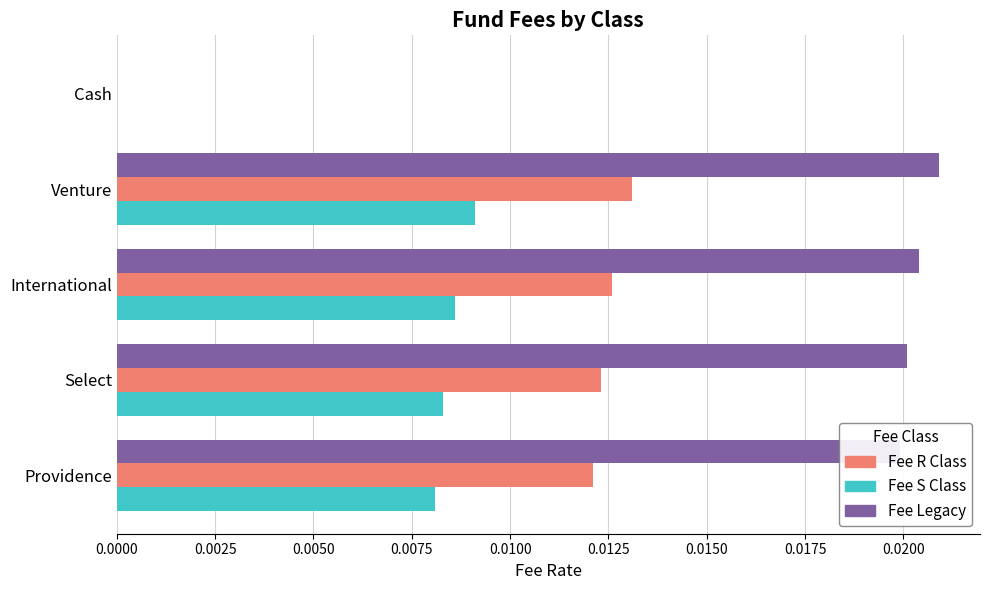

How many Fee R Class values are between 0 and 1?

5